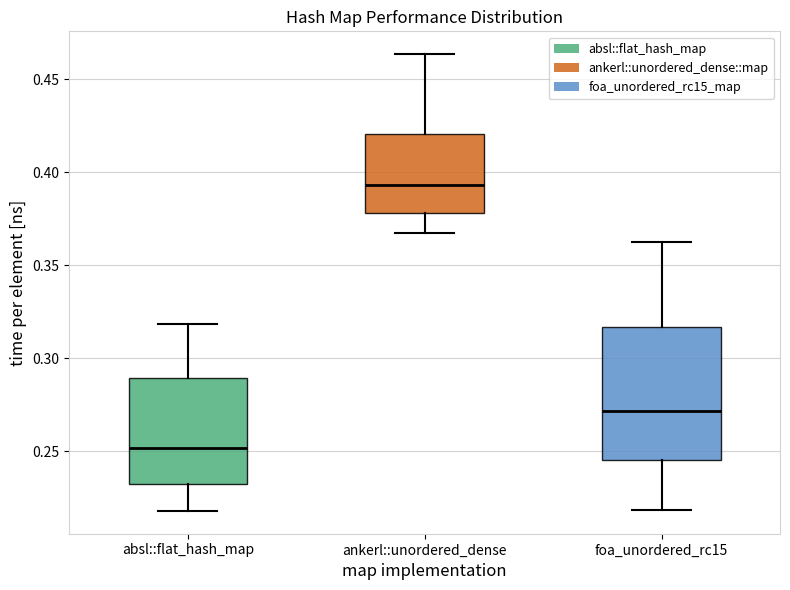

Reading left to right, read every box against the y-axis: the position of its median line, the range the box covers, and the ends of its whiskers. The values are not printed on the chart, so give them approximately, as read against the axis.

absl::flat_hash_map: median 0.250, box 0.230 to 0.290, whiskers 0.220 to 0.320
ankerl::unordered_dense: median 0.395, box 0.380 to 0.420, whiskers 0.365 to 0.465
foa_unordered_rc15: median 0.270, box 0.245 to 0.315, whiskers 0.220 to 0.365